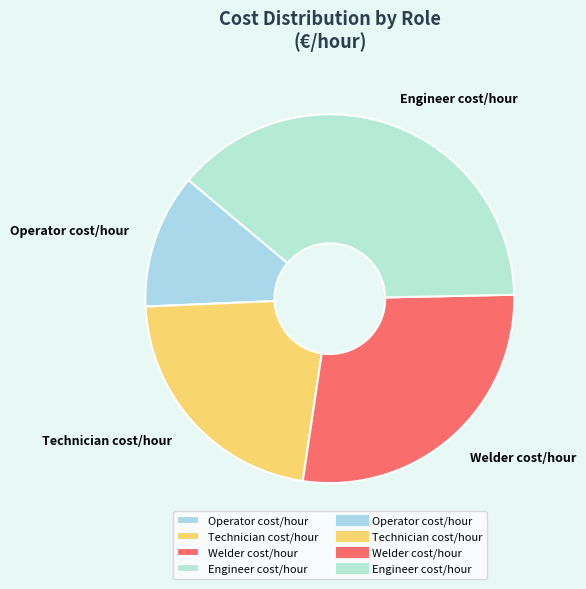

Is it true that Operator cost/hour is 4% of the pie?

False